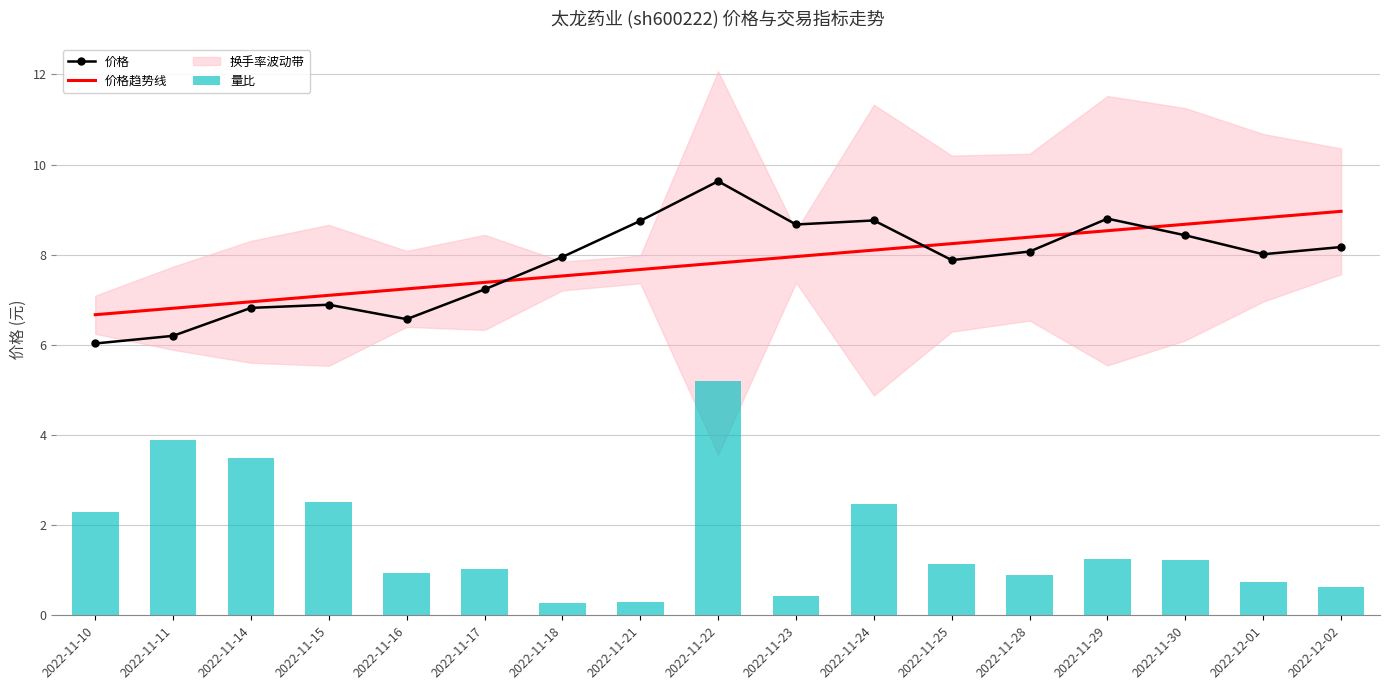

Reading right to left, what are all the values shown in this chart?

价格: 2022-12-02=8.2	2022-12-01=8.0	2022-11-30=8.4	2022-11-29=8.8	2022-11-28=8.1	2022-11-25=7.9	2022-11-24=8.8	2022-11-23=8.7	2022-11-22=9.6	2022-11-21=8.8	2022-11-18=8.0	2022-11-17=7.2	2022-11-16=6.6	2022-11-15=6.9	2022-11-14=6.8	2022-11-11=6.2	2022-11-10=6.0
价格趋势线: 2022-12-02=9.0	2022-12-01=8.8	2022-11-30=8.7	2022-11-29=8.5	2022-11-28=8.4	2022-11-25=8.2	2022-11-24=8.1	2022-11-23=8.0	2022-11-22=7.8	2022-11-21=7.7	2022-11-18=7.5	2022-11-17=7.4	2022-11-16=7.2	2022-11-15=7.1	2022-11-14=7.0	2022-11-11=6.8	2022-11-10=6.7
量比: 2022-12-02=0.6	2022-12-01=0.7	2022-11-30=1.2	2022-11-29=1.3	2022-11-28=0.9	2022-11-25=1.1	2022-11-24=2.5	2022-11-23=0.4	2022-11-22=5.2	2022-11-21=0.3	2022-11-18=0.3	2022-11-17=1.0	2022-11-16=0.9	2022-11-15=2.5	2022-11-14=3.5	2022-11-11=3.9	2022-11-10=2.3